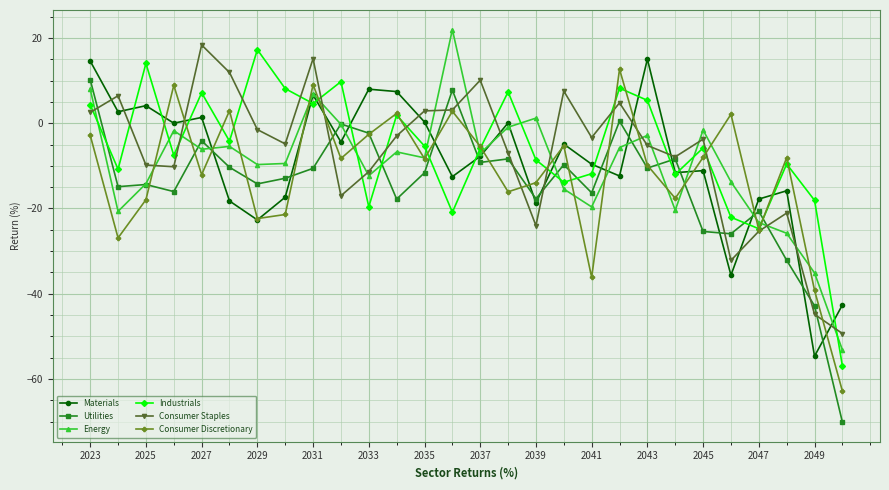

Rank the series by their maximum value, from highest to lowest.

Energy, Consumer Staples, Industrials, Materials, Consumer Discretionary, Utilities